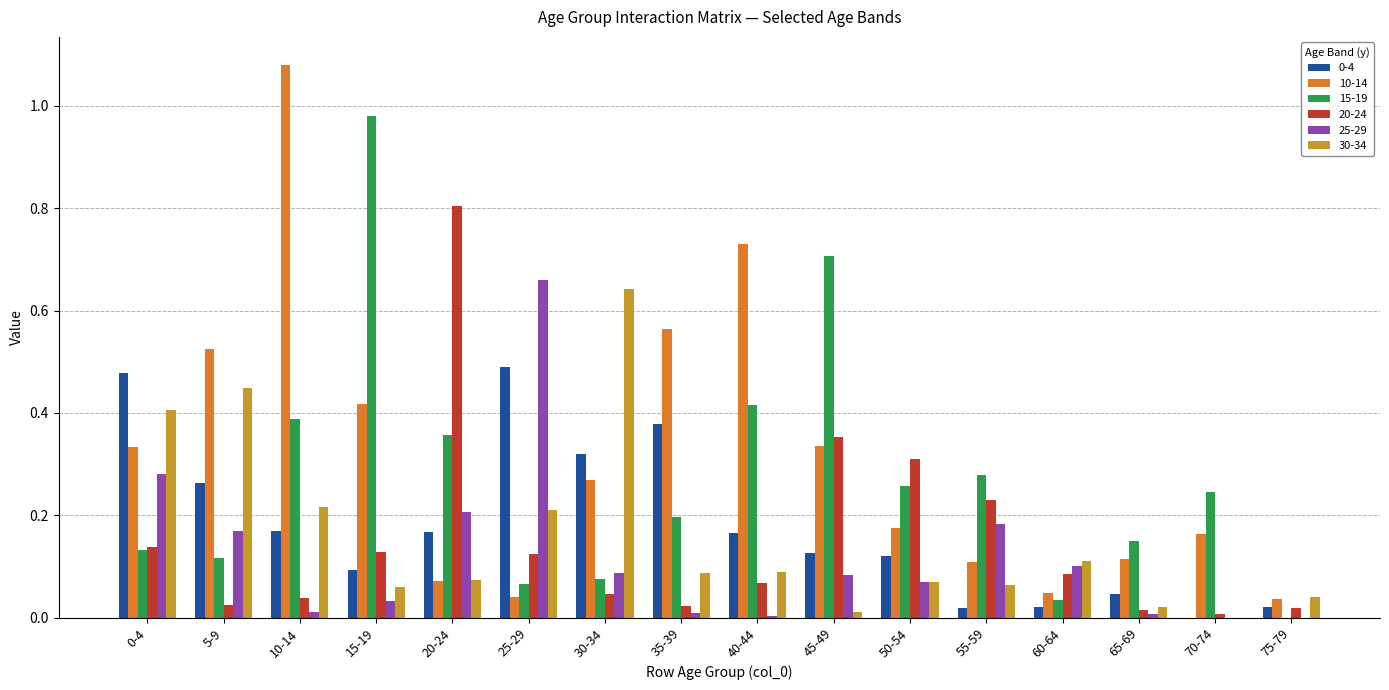

What is the total value across all series at 25-29?

1.6